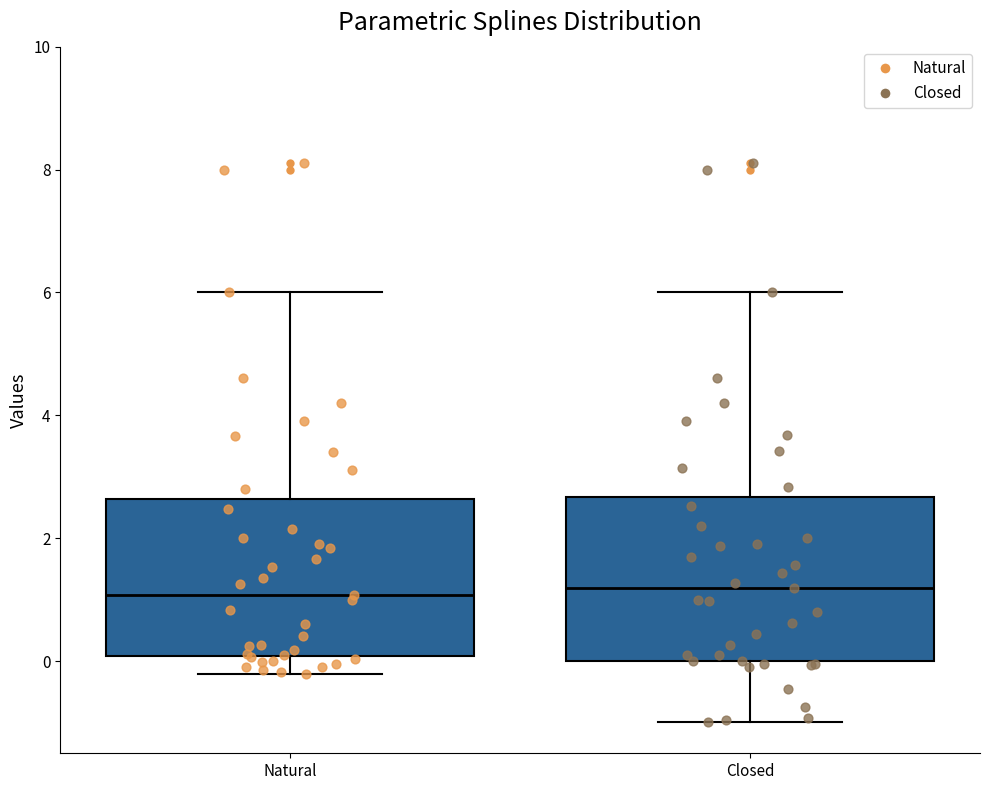

Reading left to right, transcribe this box plot: for each box, give where its median line is, the range the box spans, and where its two whiskers end, as read against the y-axis. The values are not printed on the chart, so give them approximately, as read against the axis.

Natural: median 1.0, box 0.0 to 2.6, whiskers -0.2 to 6.0
Closed: median 1.2, box 0.0 to 2.6, whiskers -1.0 to 6.0